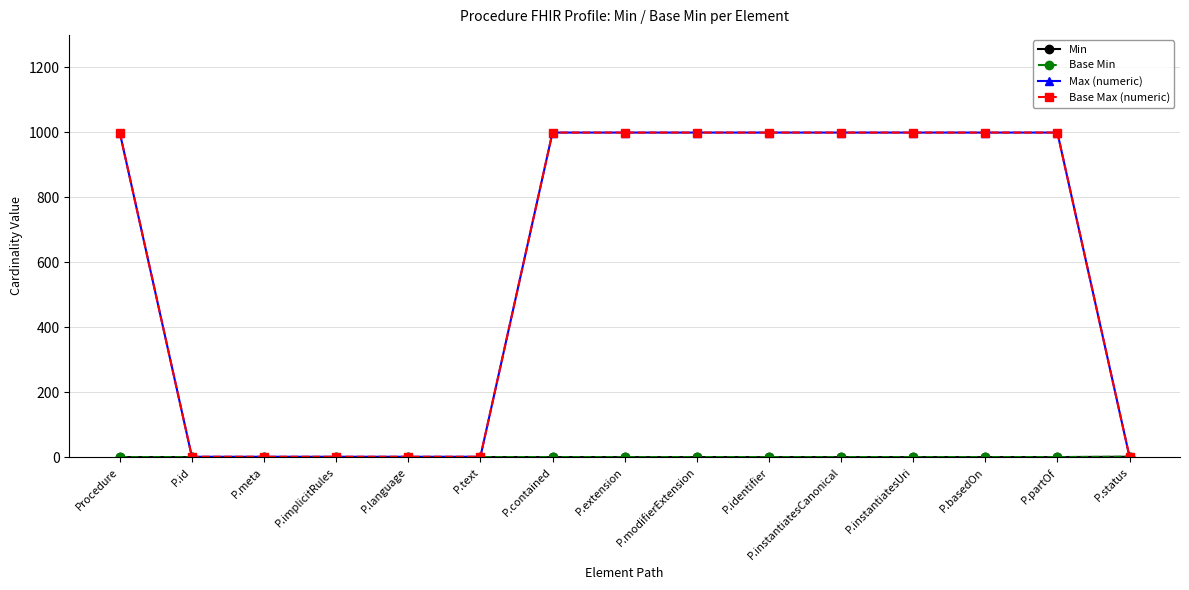

Is this an area chart (filled region under the line)?

No